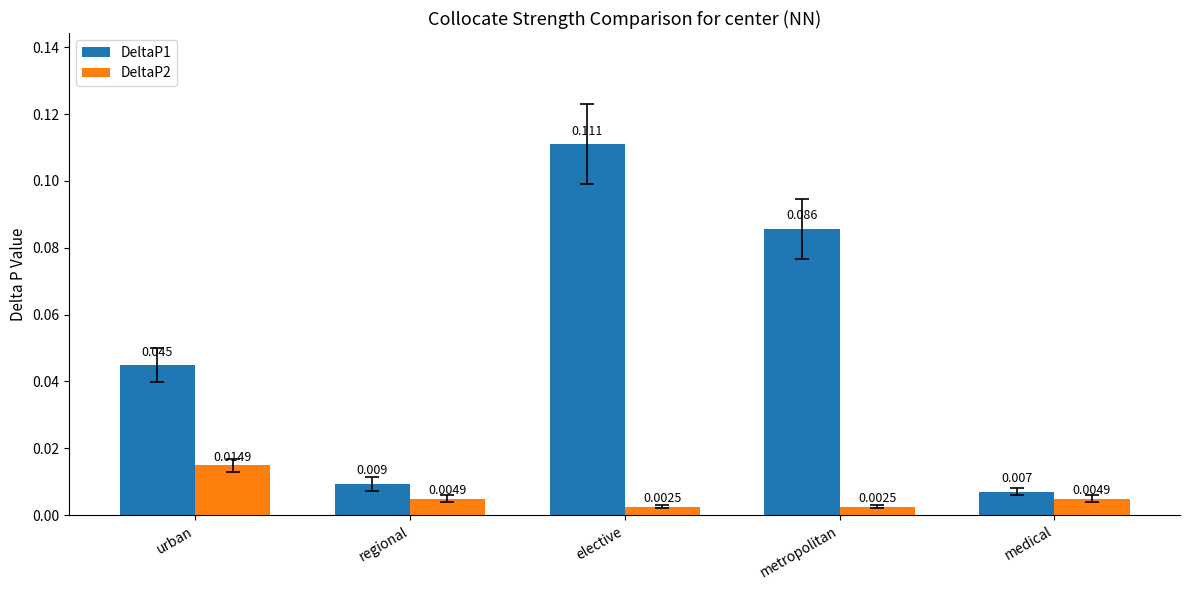

Is the value of DeltaP2 at urban greater than the value of DeltaP1 at metropolitan?

No